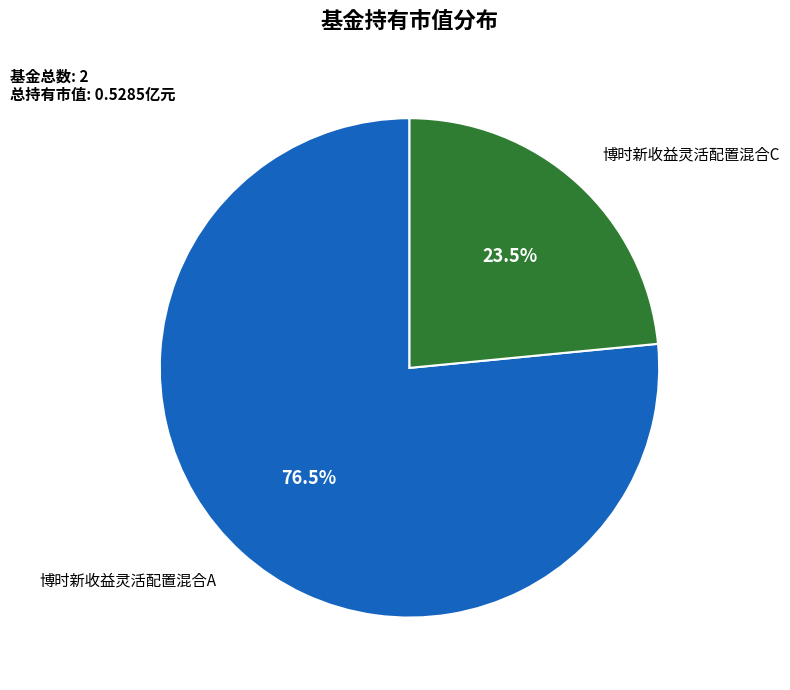

Does 博时新收益灵活配置混合C account for over 50% of the chart?

No